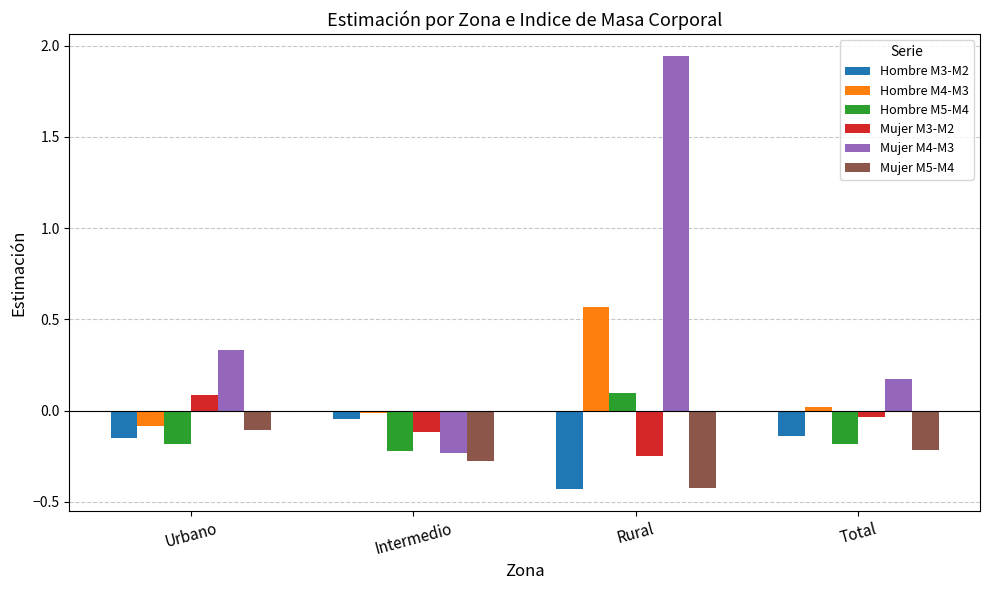

At which label does Hombre M4-M3 first exceed 0?

Rural